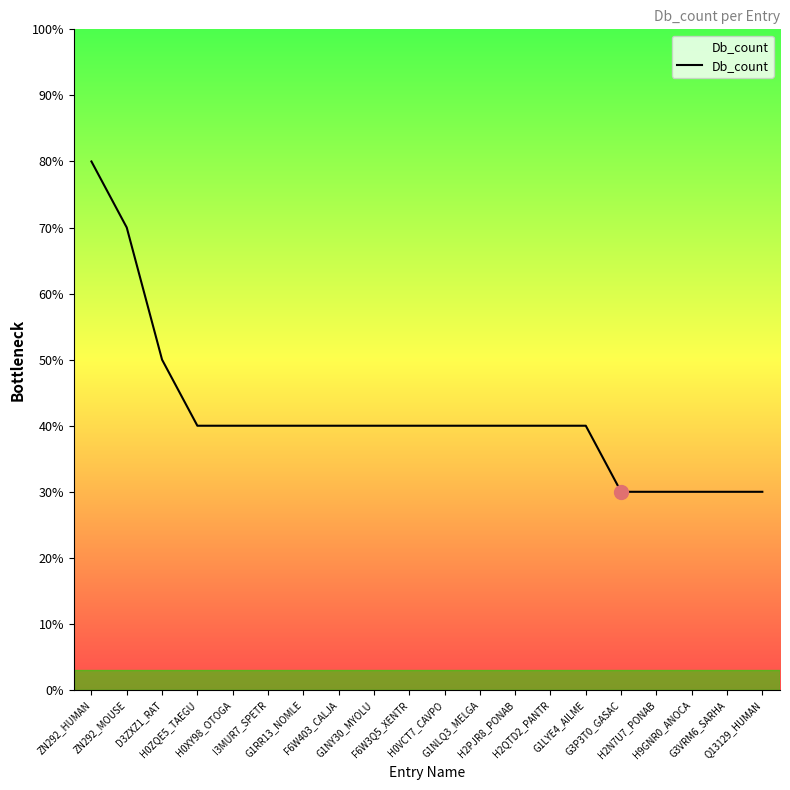

At which label does the data first exceed 4?

ZN292_HUMAN